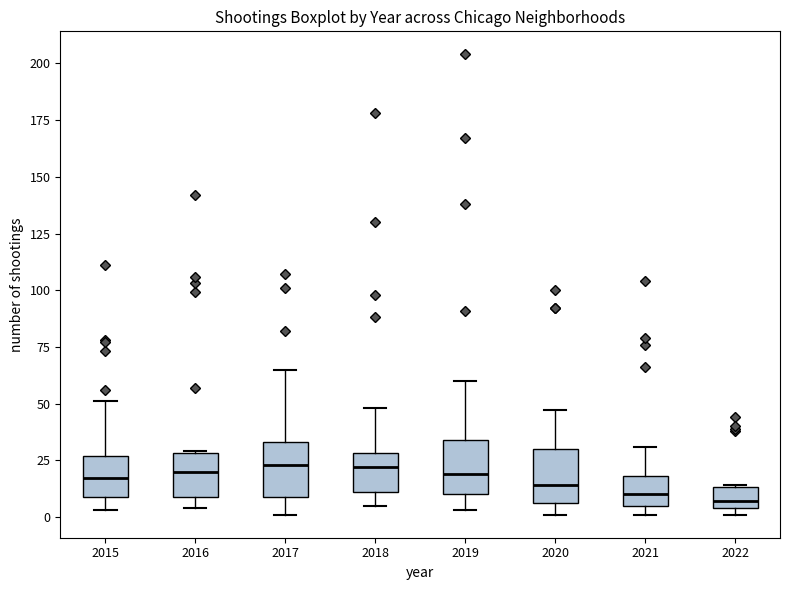

Reading left to right, transcribe this box plot: for each box, give where its median line is, the range the box spans, and where its two whiskers end, as read against the y-axis. The values are not printed on the chart, so give them approximately, as read against the axis.

2015: median 15, box 10 to 25, whiskers 5 to 50
2016: median 20, box 10 to 30, whiskers 5 to 30
2017: median 25, box 10 to 35, whiskers 0 to 65
2018: median 20, box 10 to 30, whiskers 5 to 50
2019: median 20, box 10 to 35, whiskers 5 to 60
2020: median 15, box 5 to 30, whiskers 0 to 45
2021: median 10, box 5 to 20, whiskers 0 to 30
2022: median 5 (just above the box's lower edge), box 5 to 15, whiskers 0 to 15